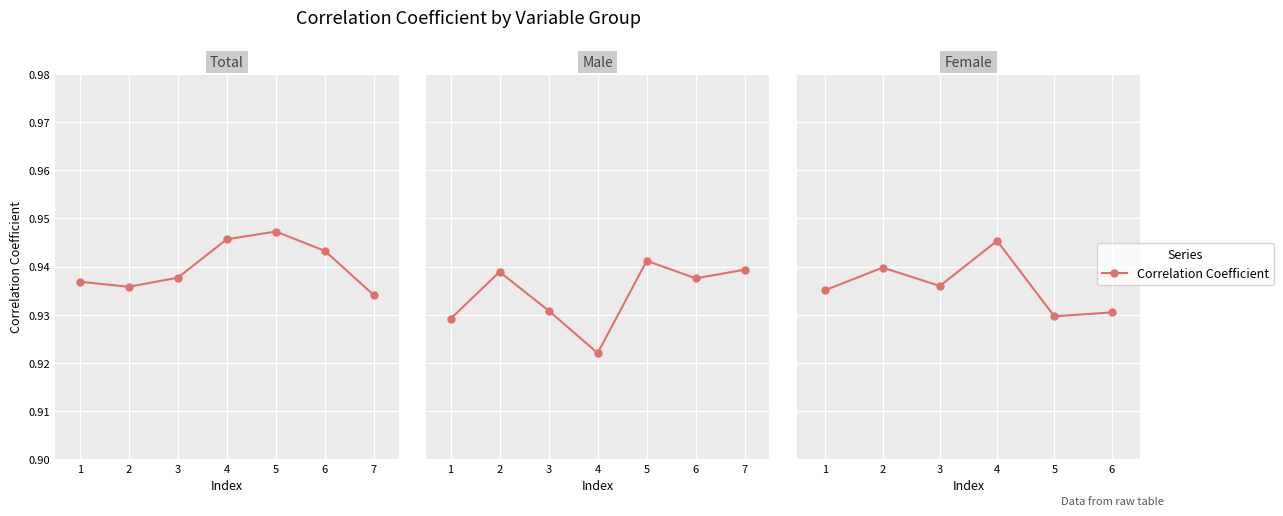

Rank the categories by value from lowest to highest.

5, 6, 1, 3, 2, 4